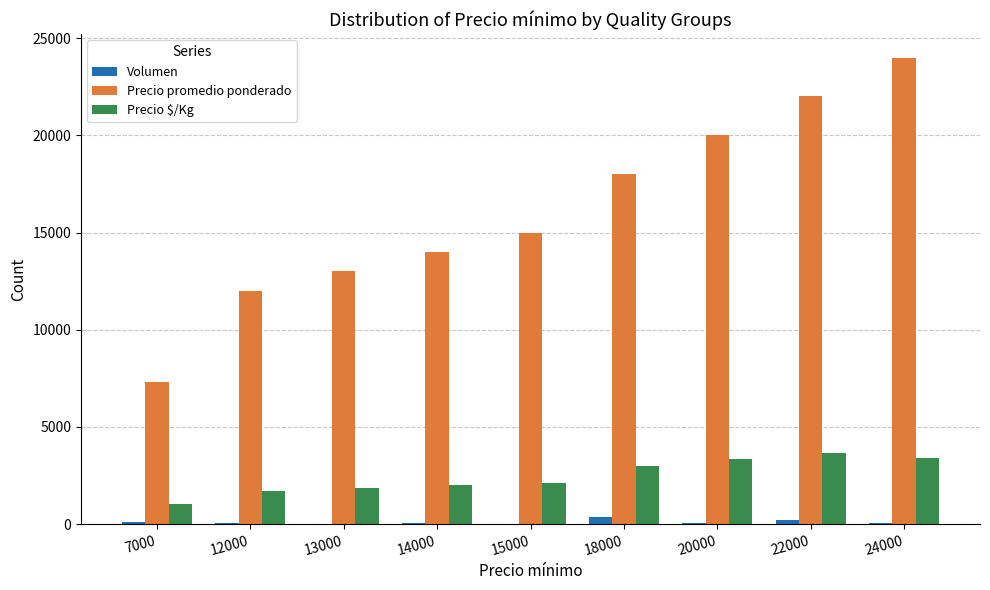

What is the difference between the Precio $/Kg values at 14000 and 12000?

286